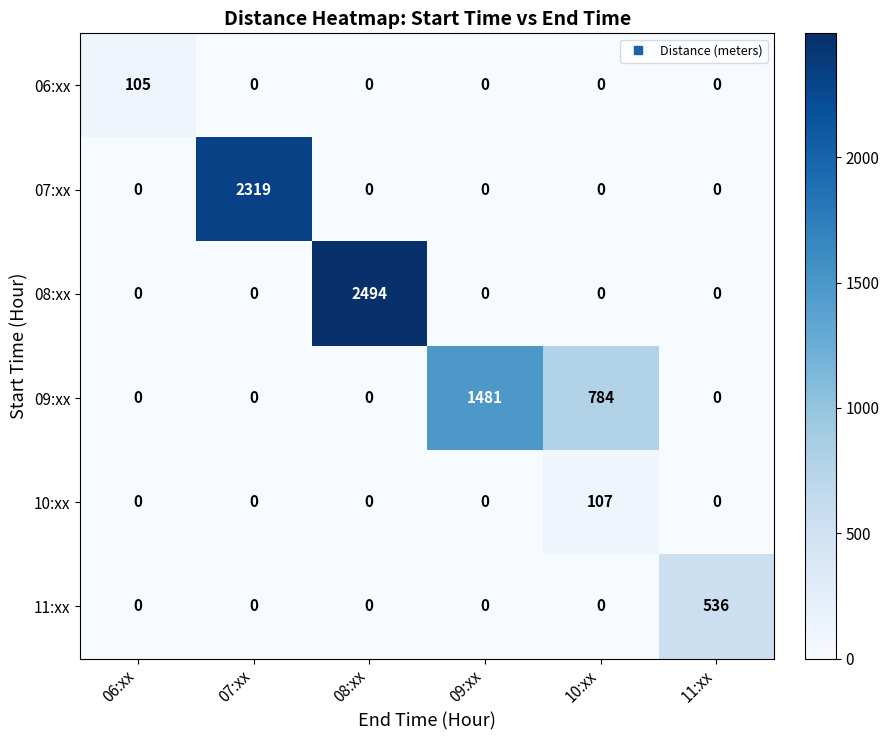

Rank the series by their maximum value, from lowest to highest.

06:xx, 10:xx, 11:xx, 09:xx, 07:xx, 08:xx